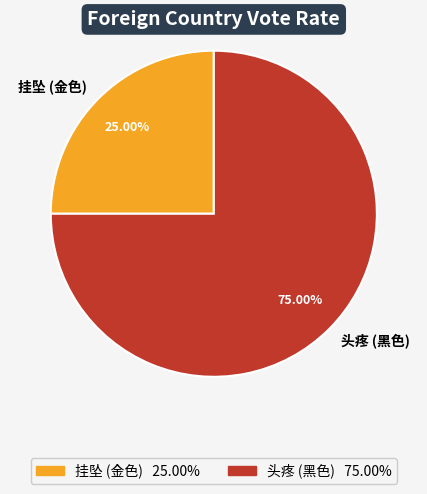

Rank the categories by value from highest to lowest.

头疼 (黑色), 挂坠 (金色)